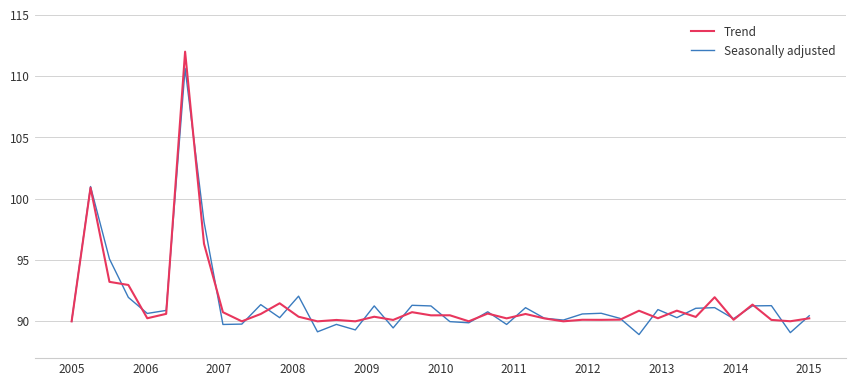

In Trend, how many points are lower than both neighbors (excluding endpoints)?

14